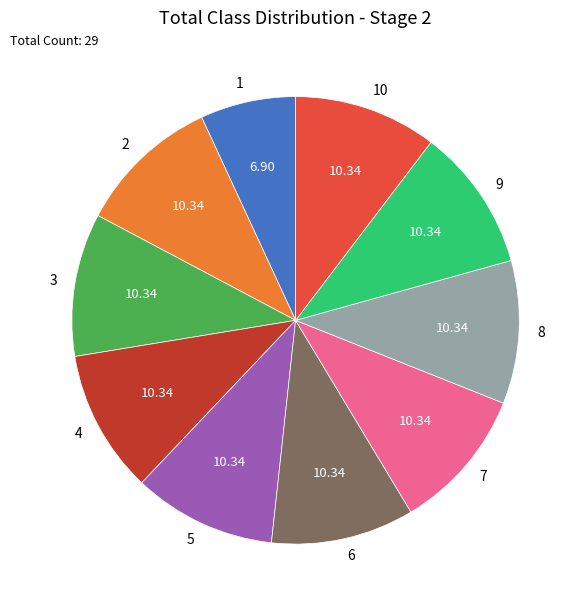

Does any single category account for the majority?

No